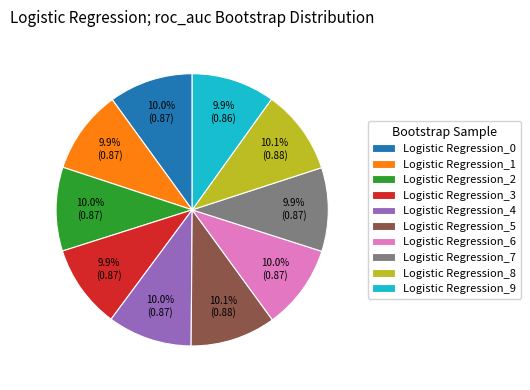

Is there any slice that represents more than half of the pie?

No